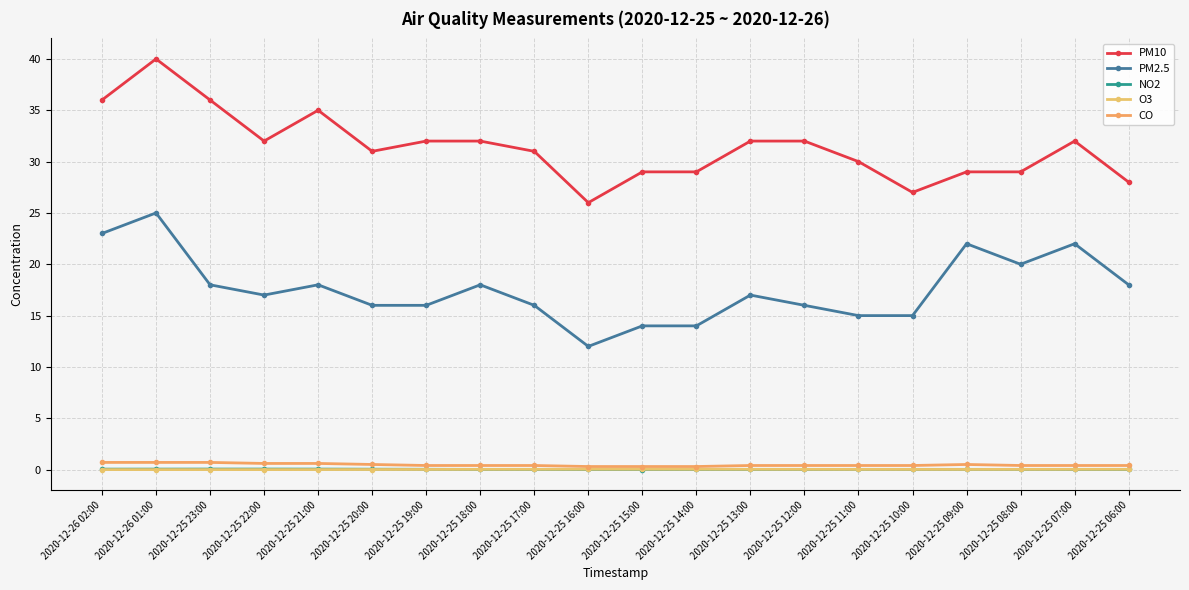

At which category is the sum across all series the highest?

2020-12-26 01:00